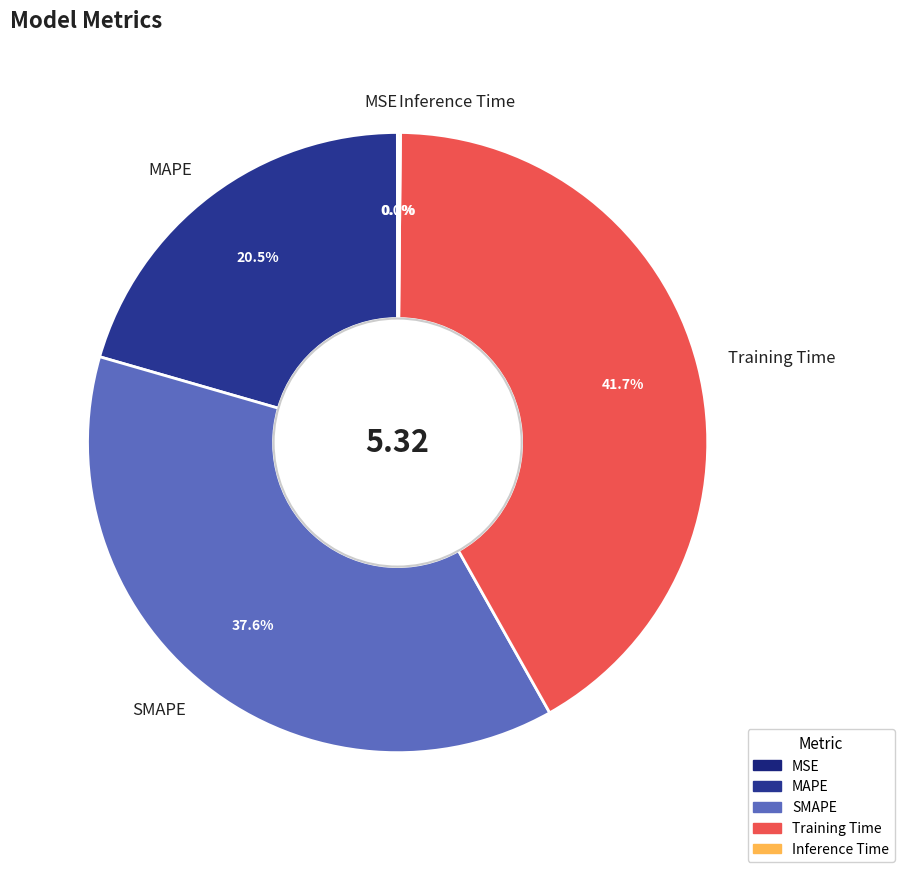

What is the largest slice in the pie chart?

Training Time